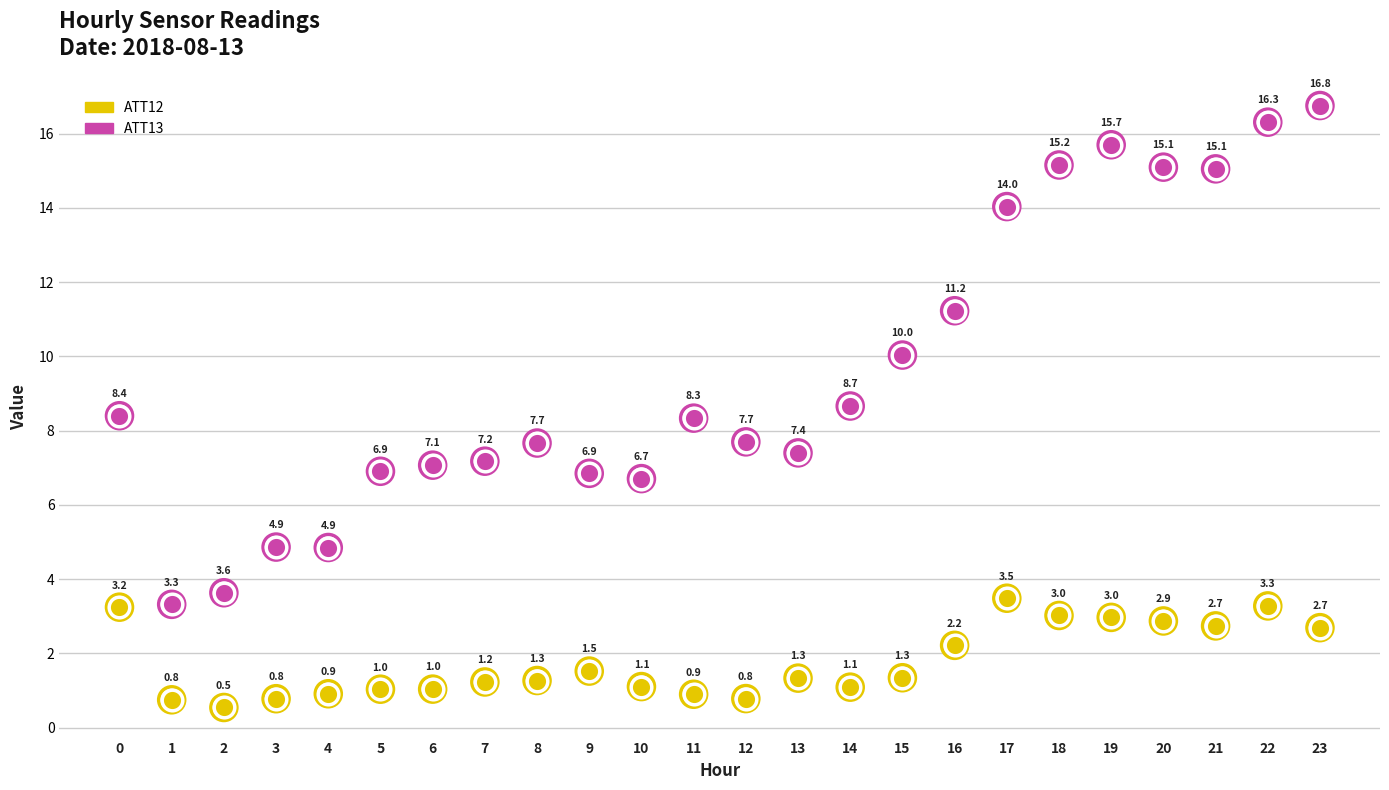

Which series contains the highest Y value?

ATT13